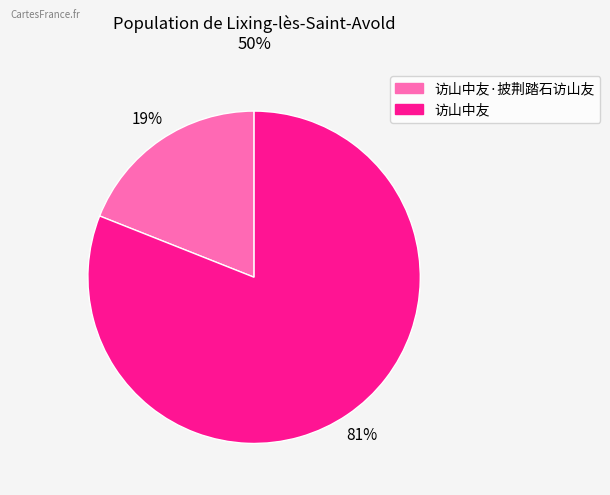

Is there any slice that represents more than half of the pie?

Yes